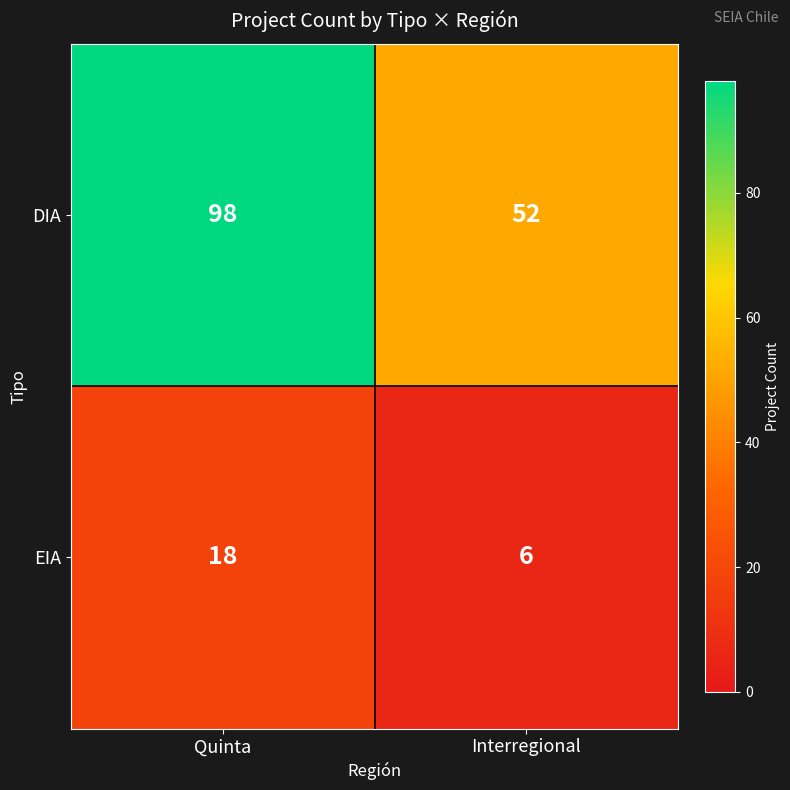

Is it true that EIA equals 18 at Quinta?

True